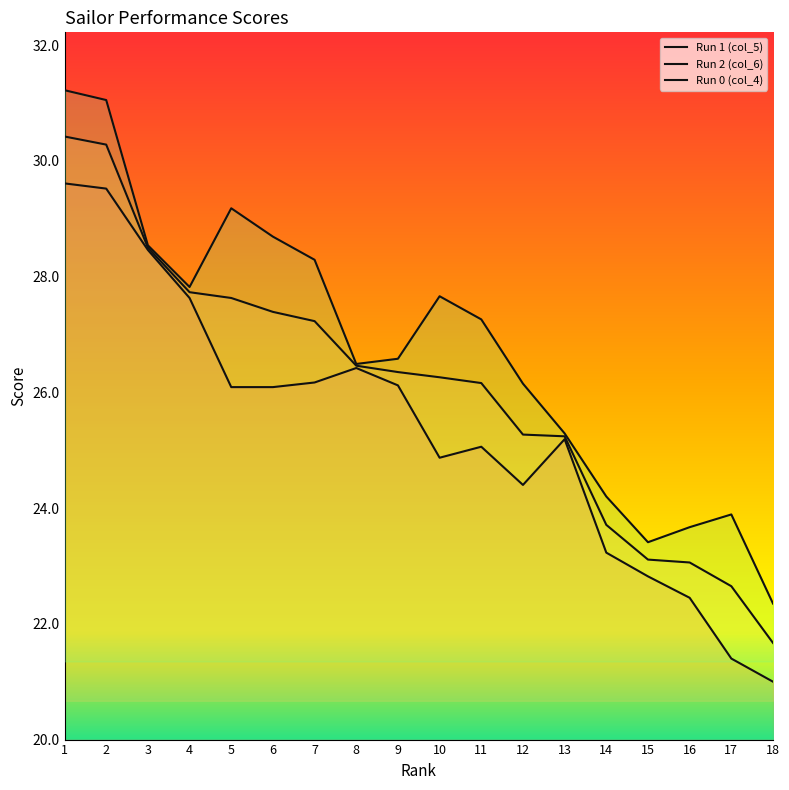

What are all the series names shown in the legend?

Run 1 (col_5), Run 2 (col_6), Run 0 (col_4)